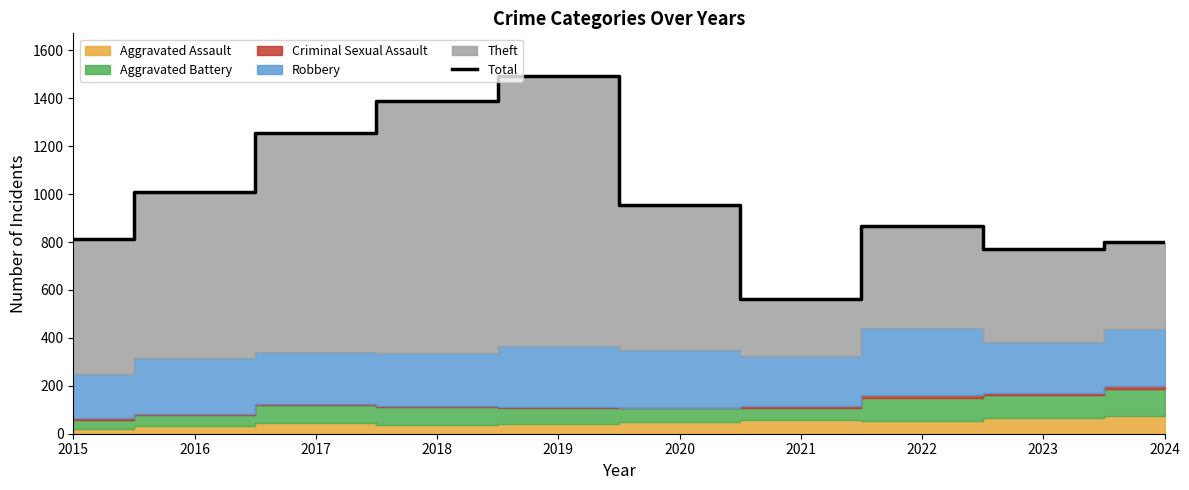

What is the smallest value displayed?

563